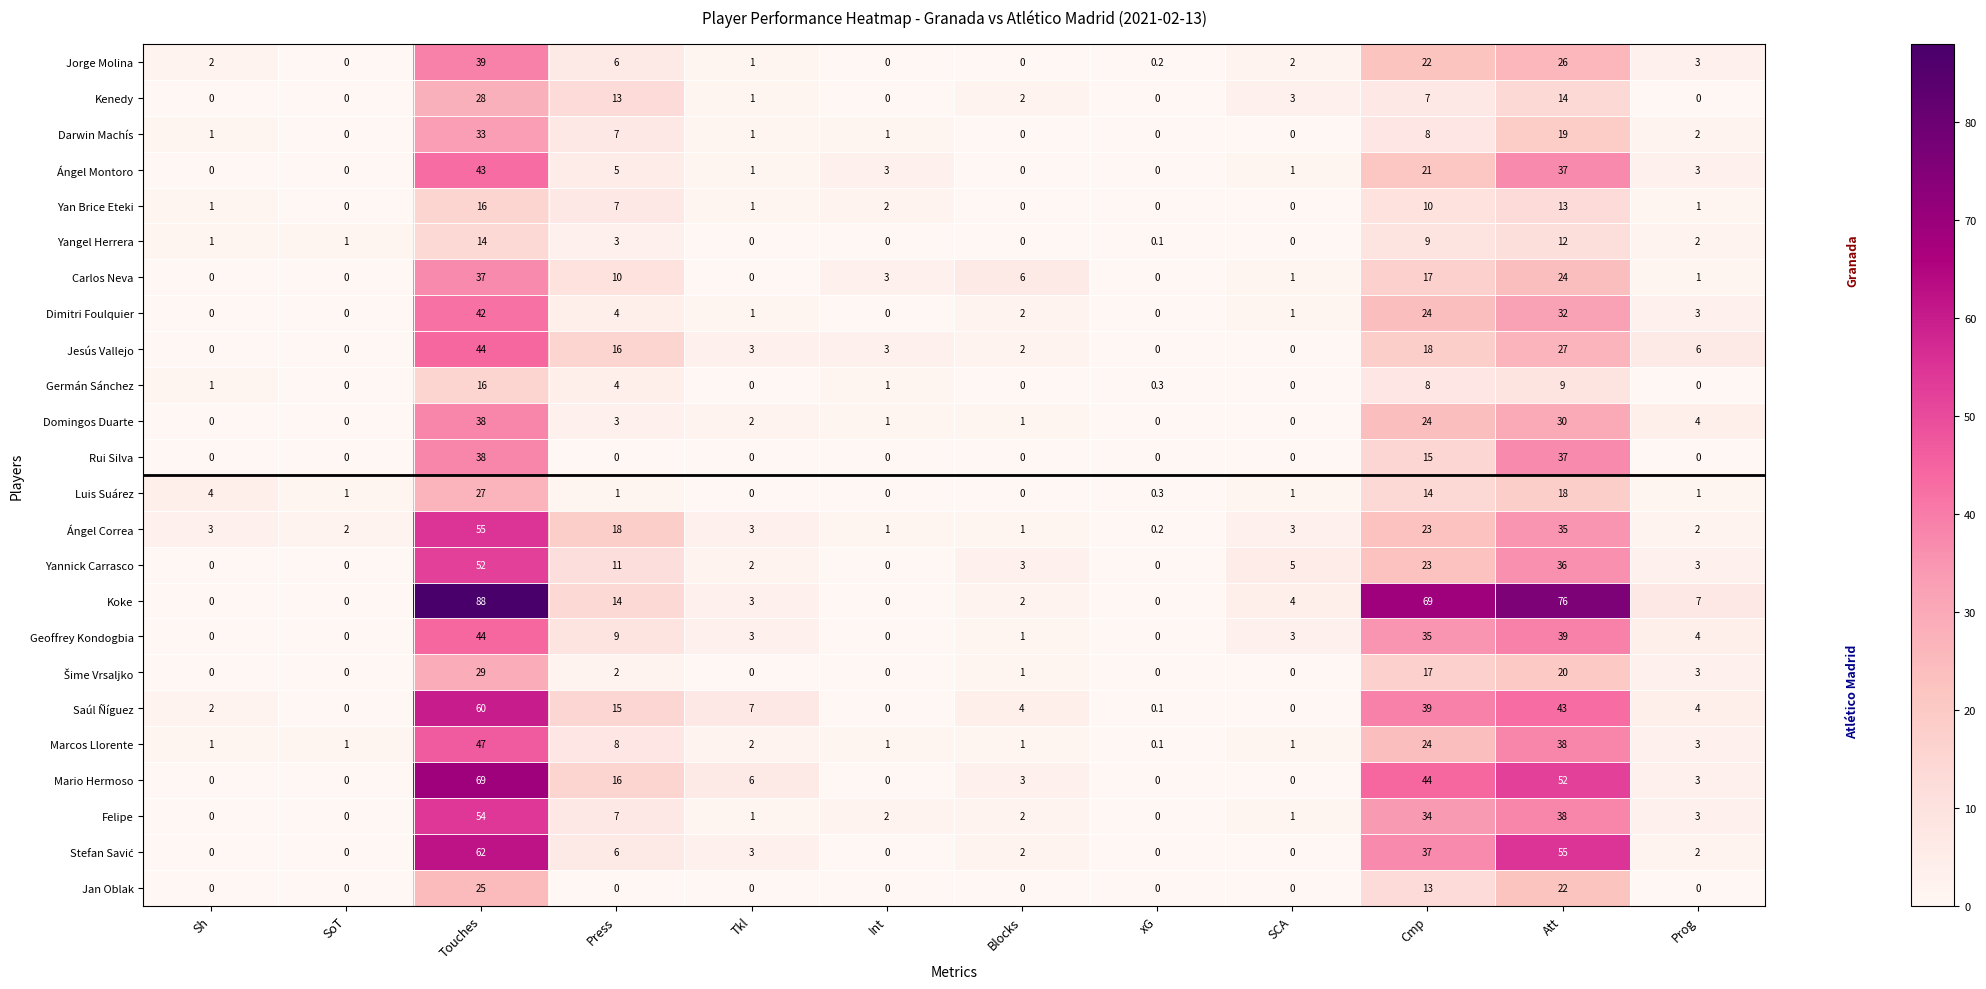

Which series has the widest spread of values?

Koke